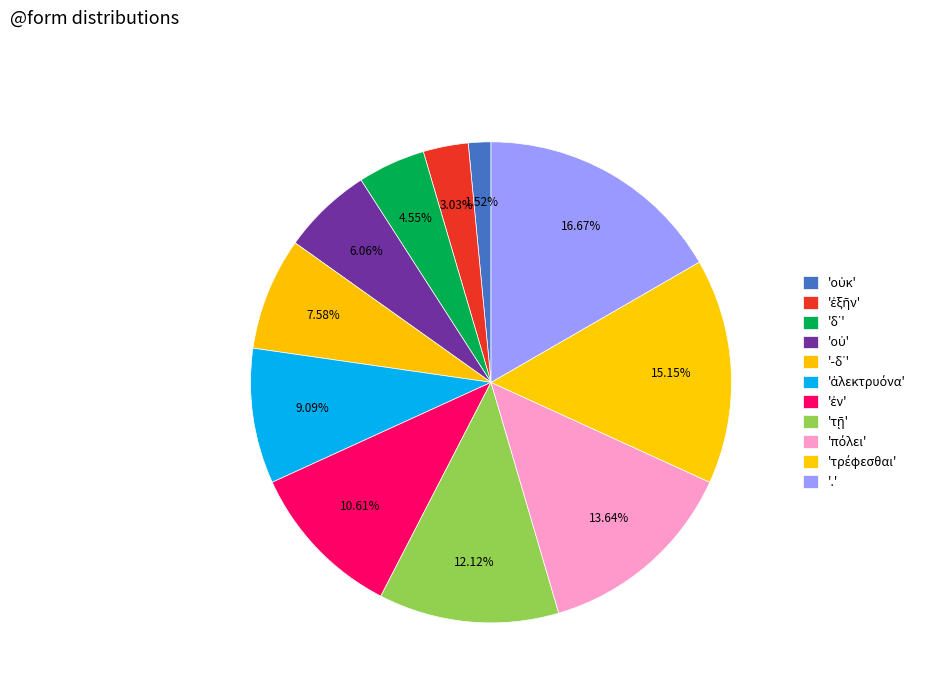

To the nearest percent, what is the average slice percentage?

9%